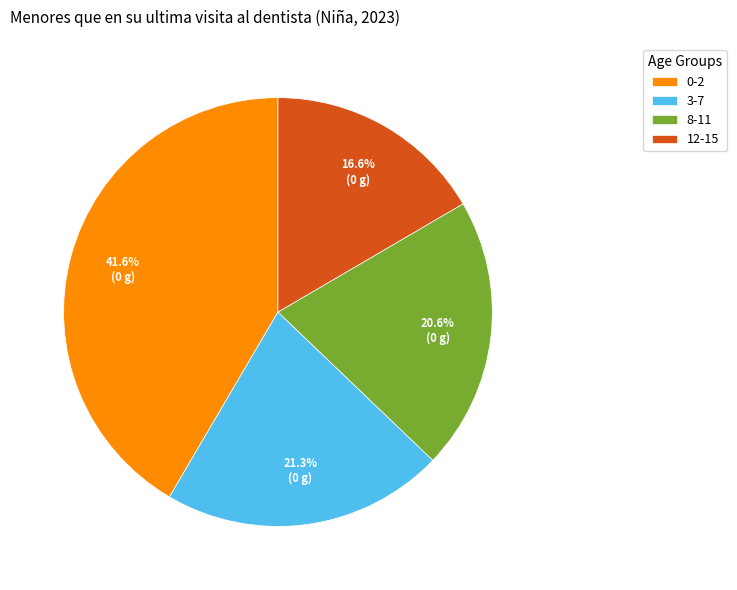

Which slice is the largest?

0-2